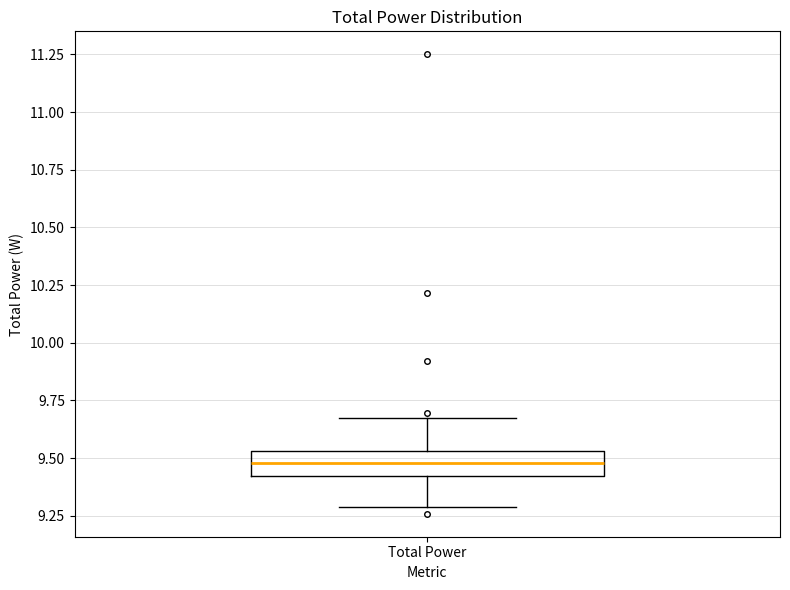

Where does the upper whisker of the box for Total Power end on the y-axis? The values are not printed on the chart, so give them approximately, as read against the axis.

9.65